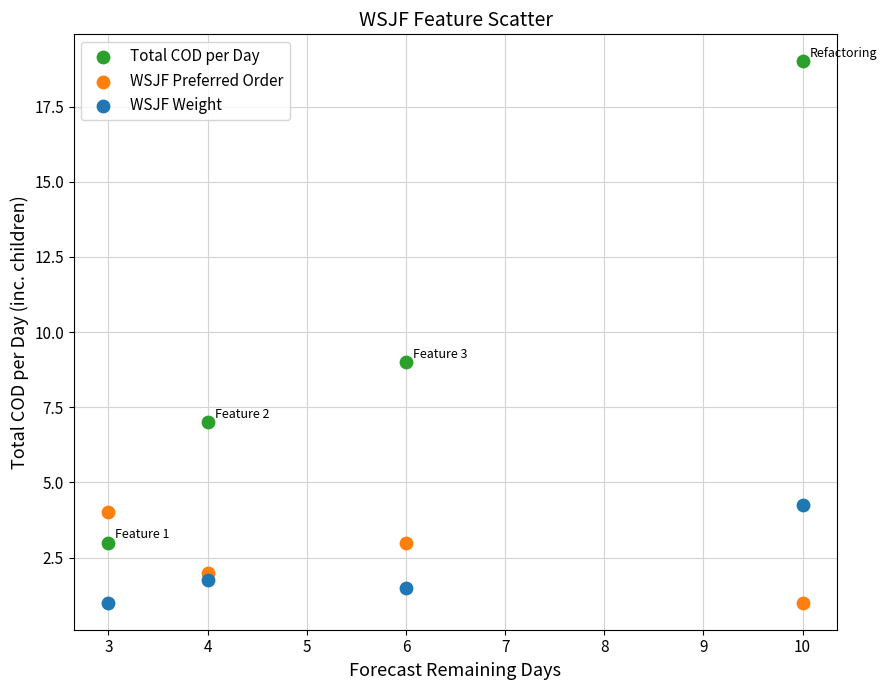

In the Total COD per Day series, what Y value is closest to 11?

9.0